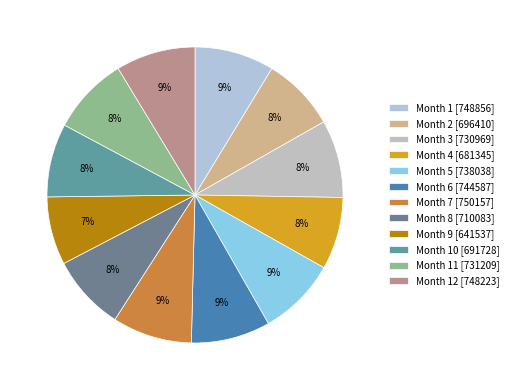

Does any single category account for the majority?

No